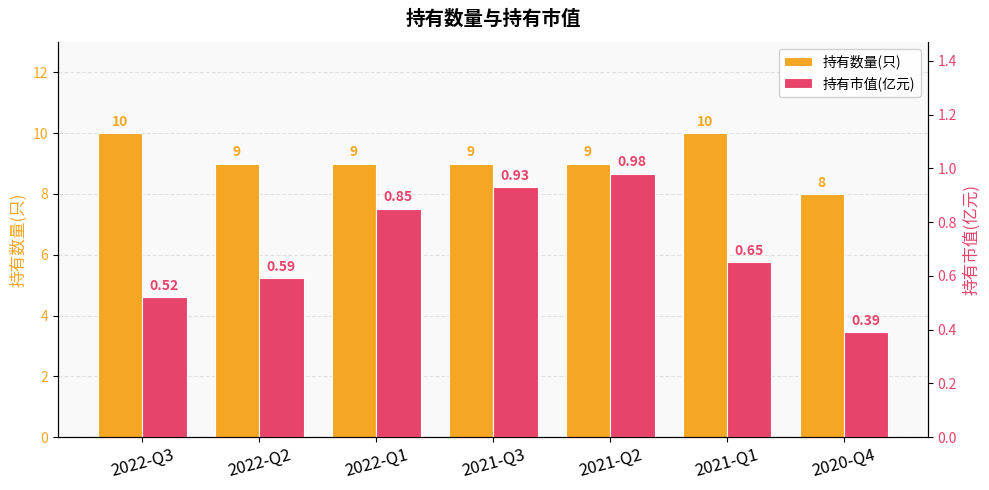

At which label does 持有数量(只) reach its peak?

2022-Q3